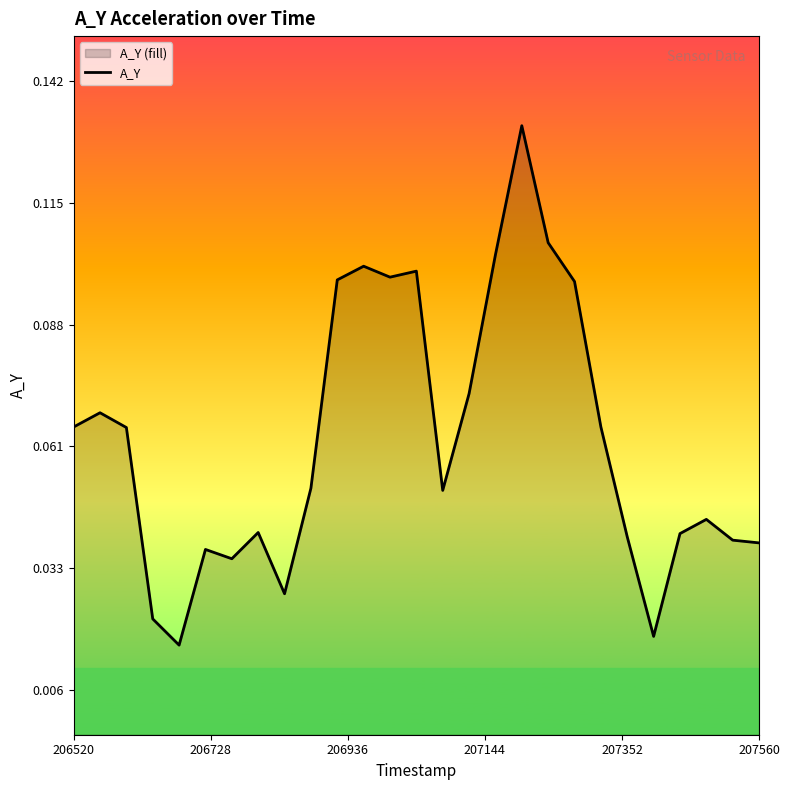

Is it true that the value at 207560 is 0.0?

False